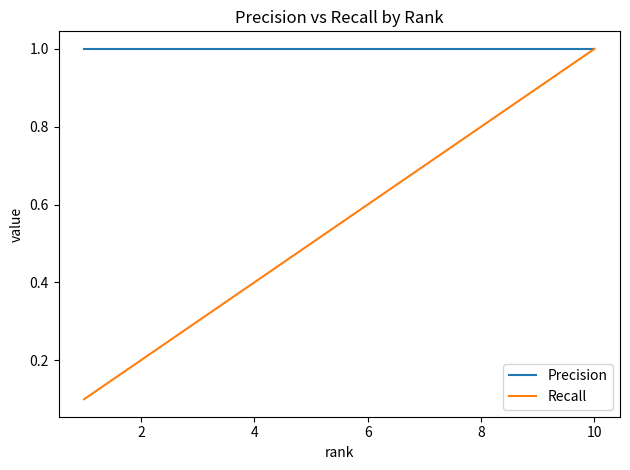

Rank the series by their average value, from highest to lowest.

Precision, Recall